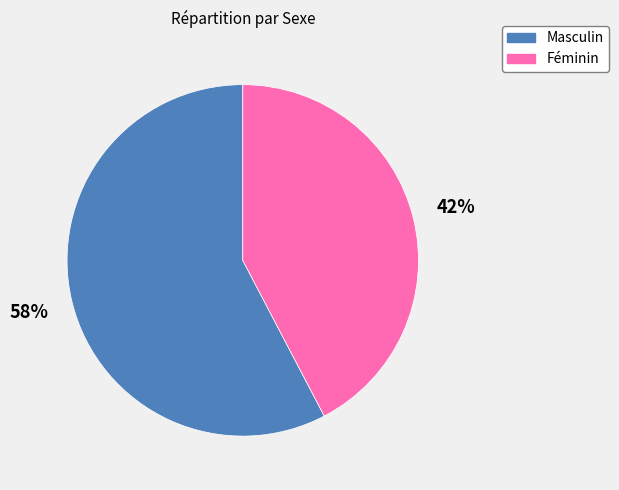

Is it true that Féminin is 34% of the pie?

False